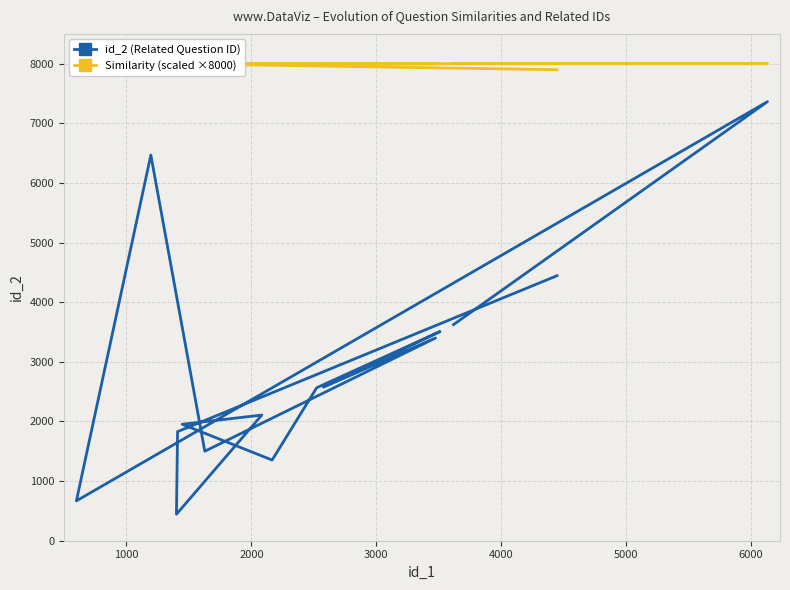

What is the lowest value of the id_2 (Related Question ID) series?

444.0